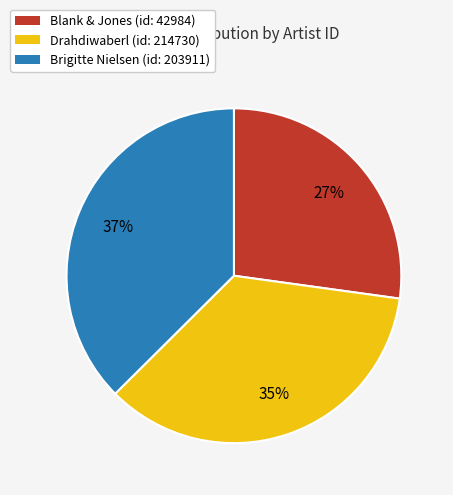

Is there any slice that represents more than half of the pie?

No